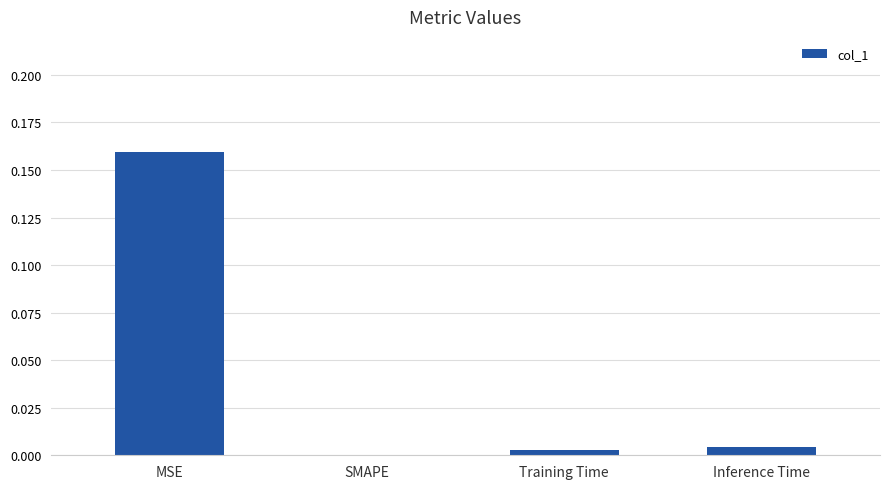

Count the number of categories in the chart.

4